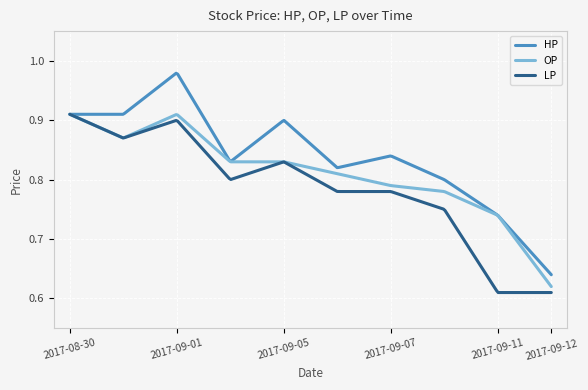

Rank the series by their average value, from lowest to highest.

LP, OP, HP